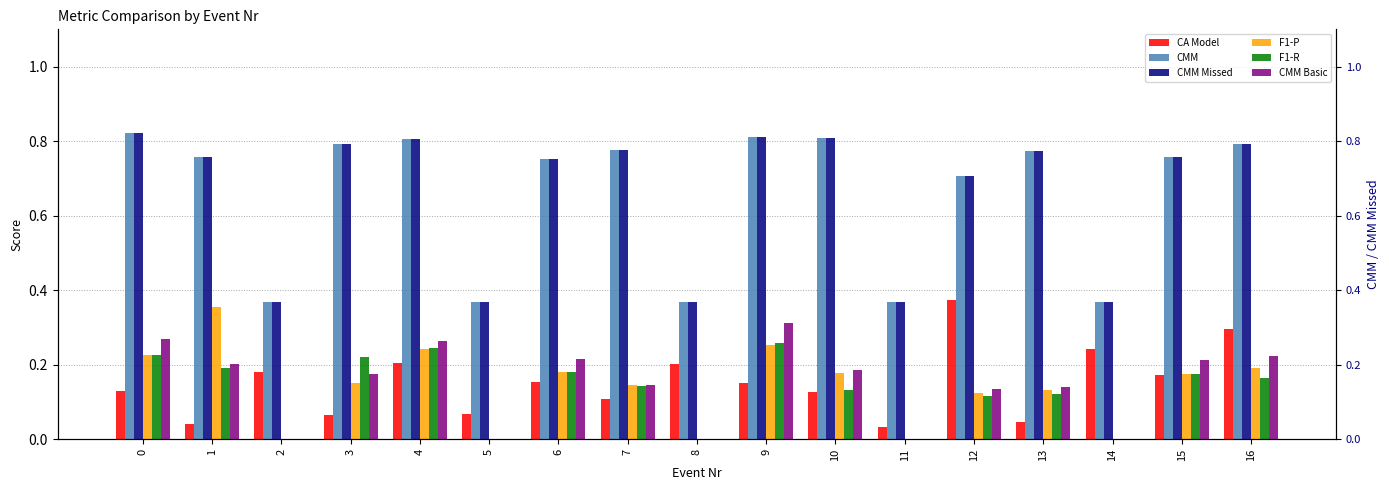

The value of CA Model at 15 is 0.3. True or false?

False